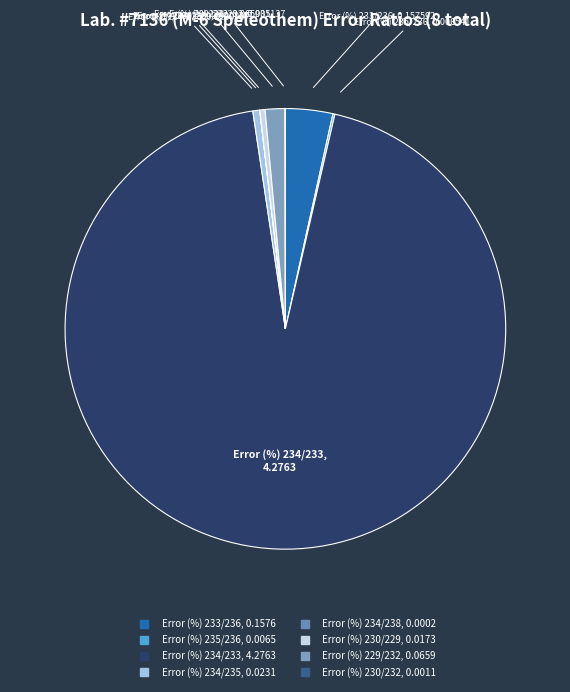

What is the majority slice?

Error (%) 234/233